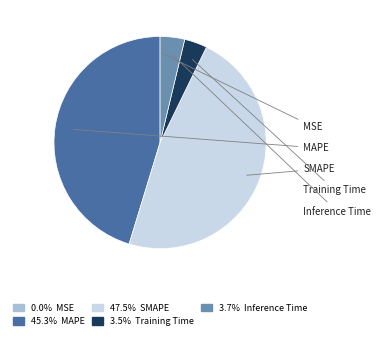

Does MAPE represent more than half of the total?

No